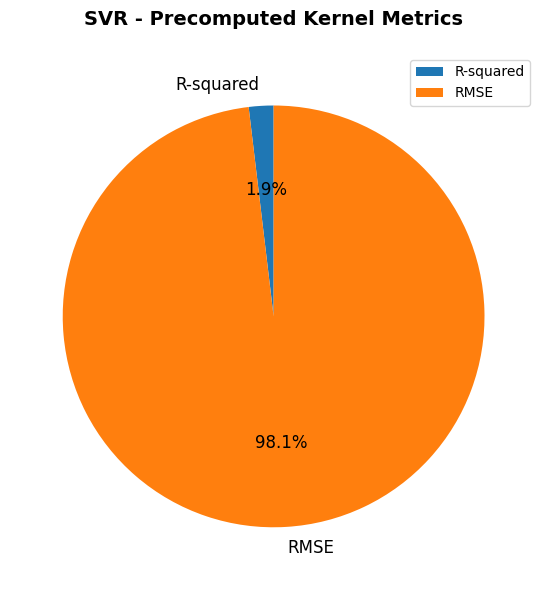

Does RMSE represent more than half of the total?

Yes